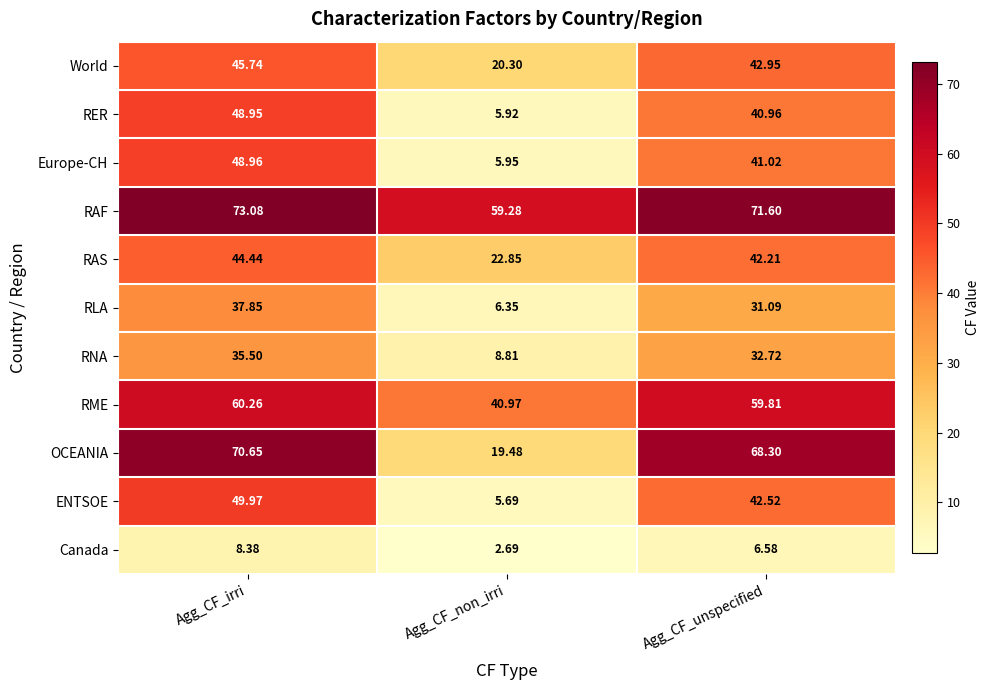

At Agg_CF_irri, list the series in order from largest to smallest.

RAF, OCEANIA, RME, ENTSOE, Europe-CH, RER, World, RAS, RLA, RNA, Canada